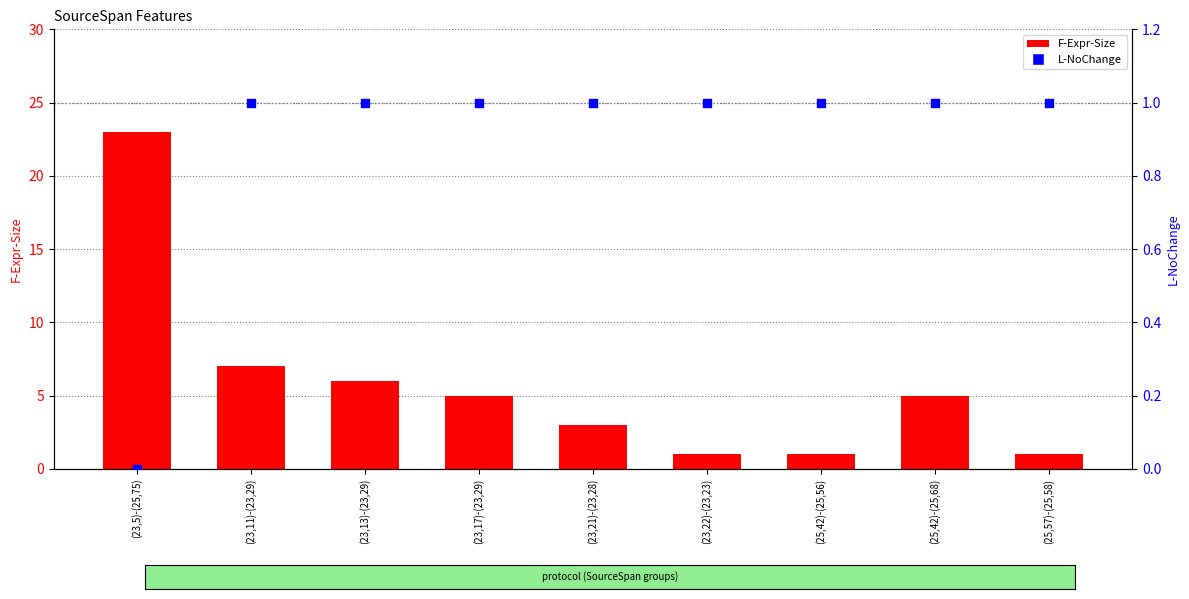

At which category is the sum across all series the highest?

(23,5)-(25,75)